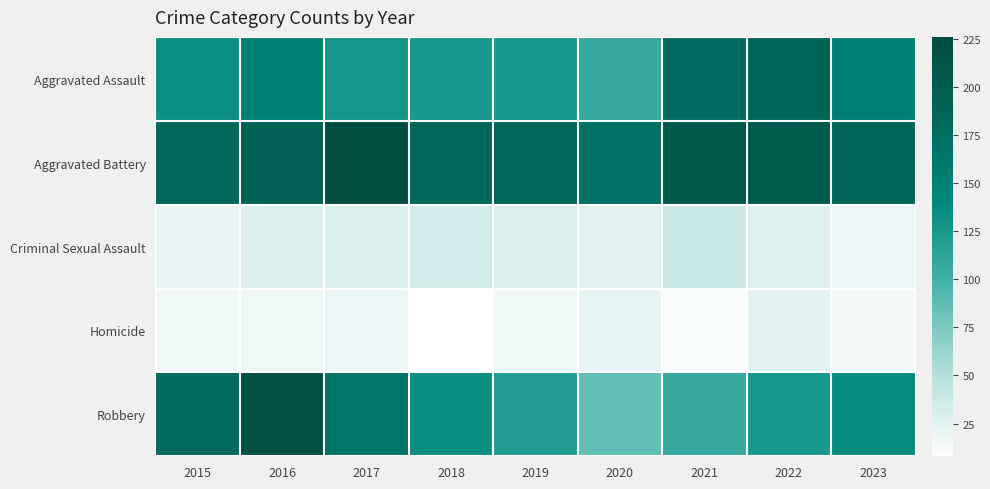

How many data points does each series have?

9